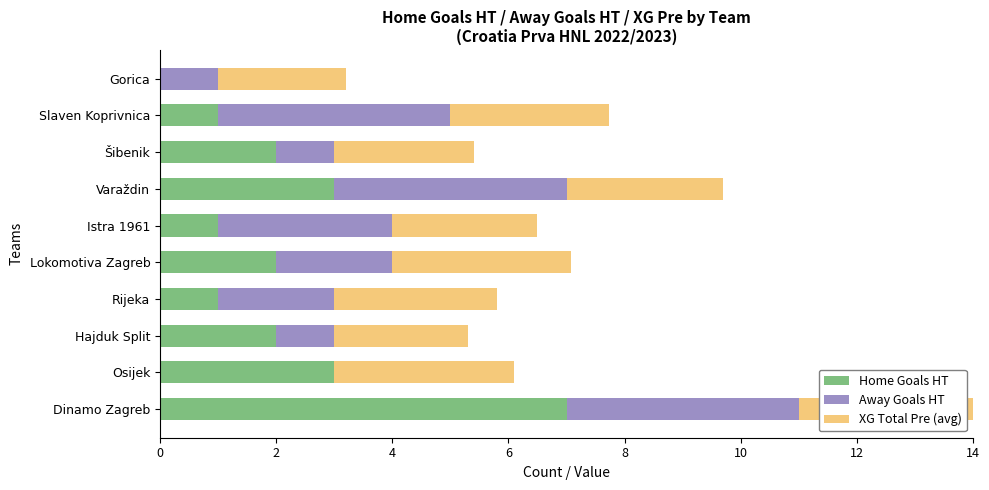

How many positive values does the Away Goals HT series have?

9